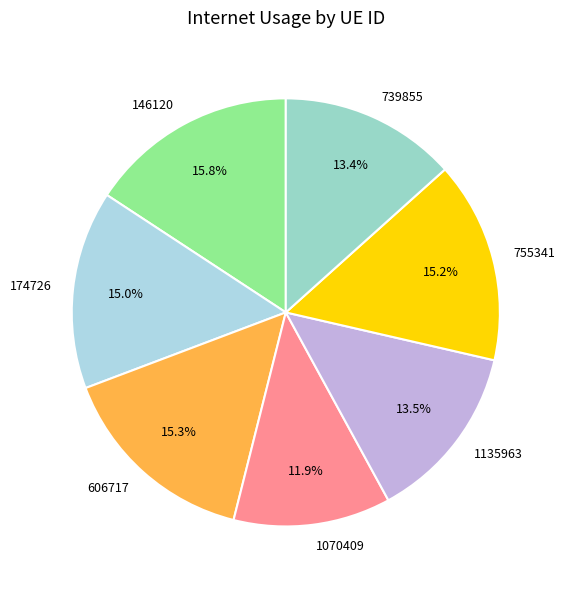

Combined, do 174726 and 1135963 account for over 50%?

No